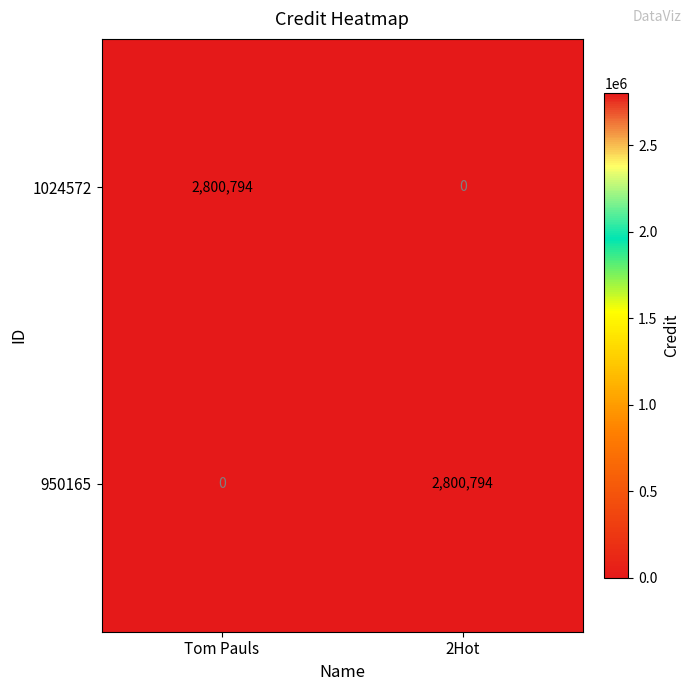

Reading left to right, extract all data points from this chart.

1024572: 2800794	0
950165: 0	2800794